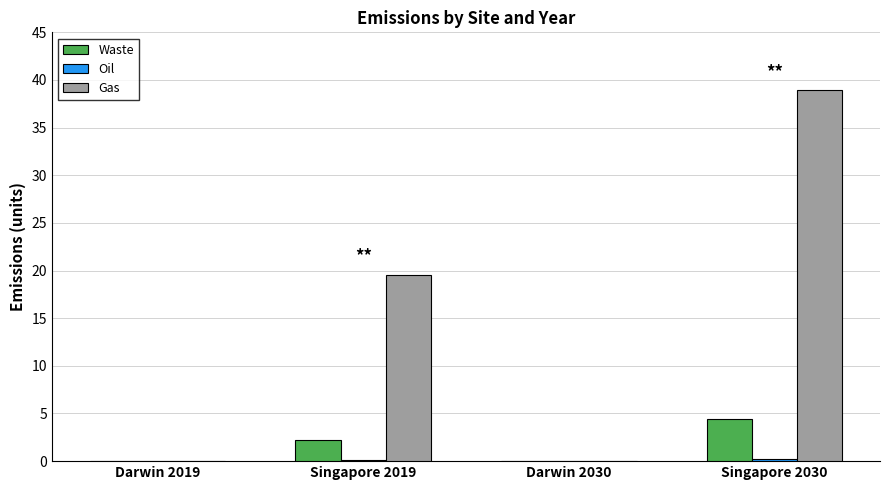

Is it true that Waste equals 5.8 at Singapore 2030?

False